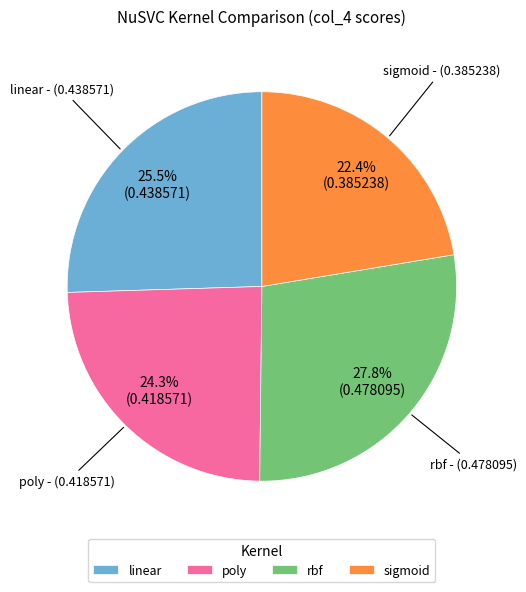

Between rbf and poly, which is larger?

rbf